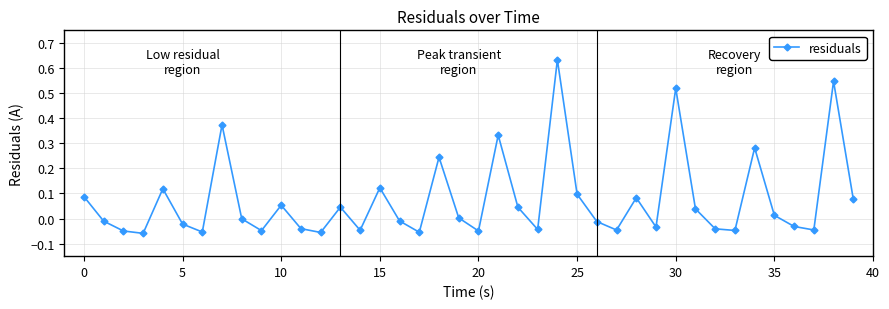

How many interior local valleys (lower than both neighbors) does the data have?

12